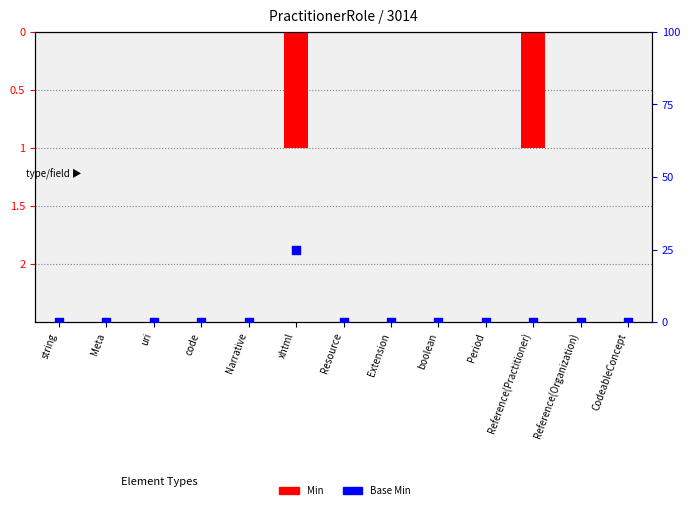

Which series reaches the minimum Y coordinate?

Min